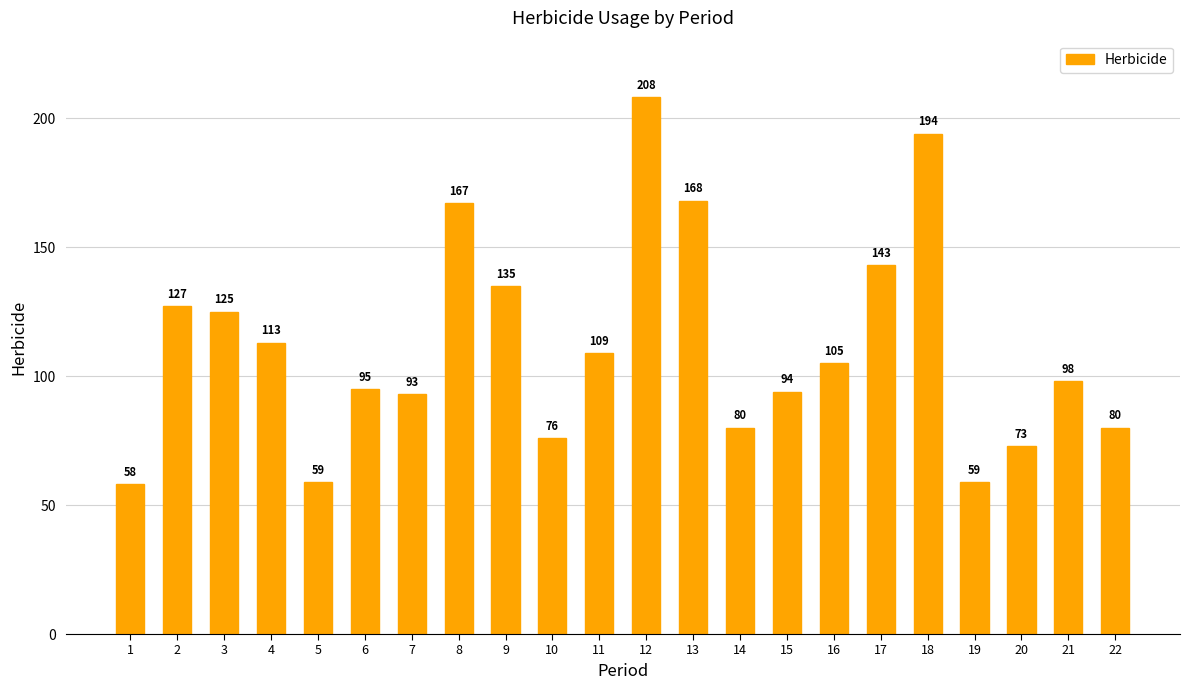

Does the chart contain any negative values?

No